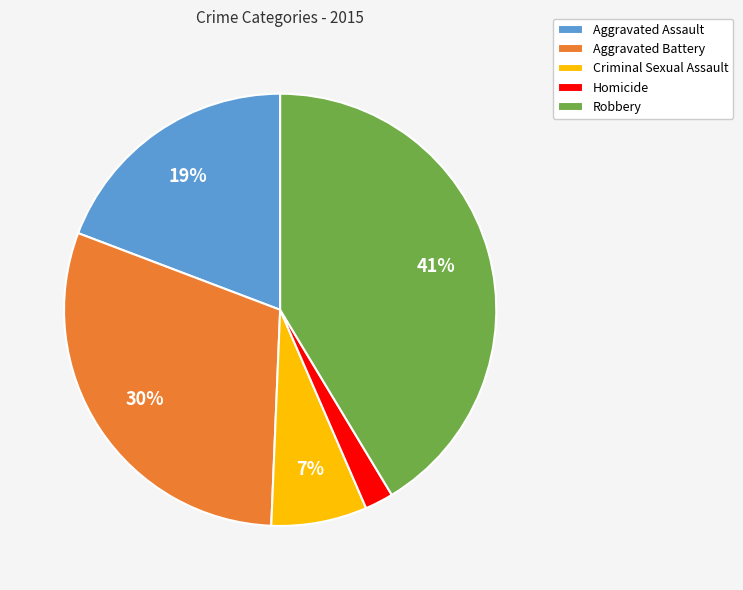

Which category has the biggest portion of the pie?

Robbery